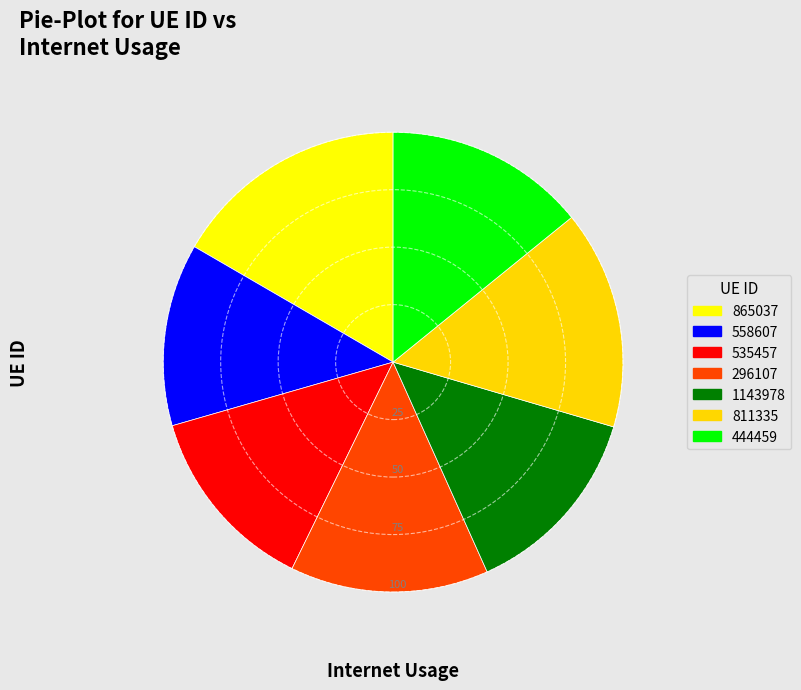

Which has a higher value, 811335 or 444459?

811335